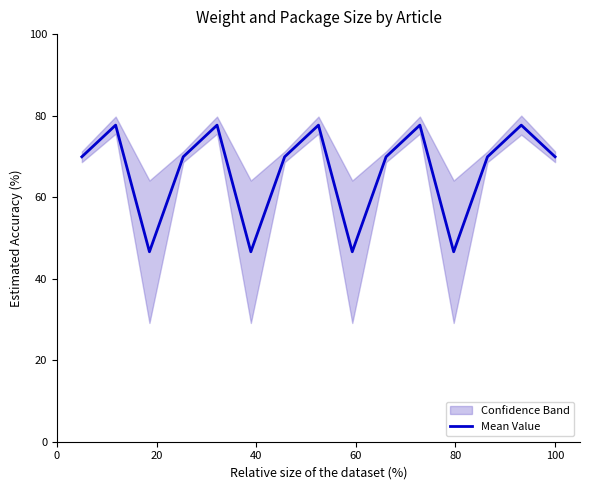

What is the difference between the maximum and minimum values?

31.1